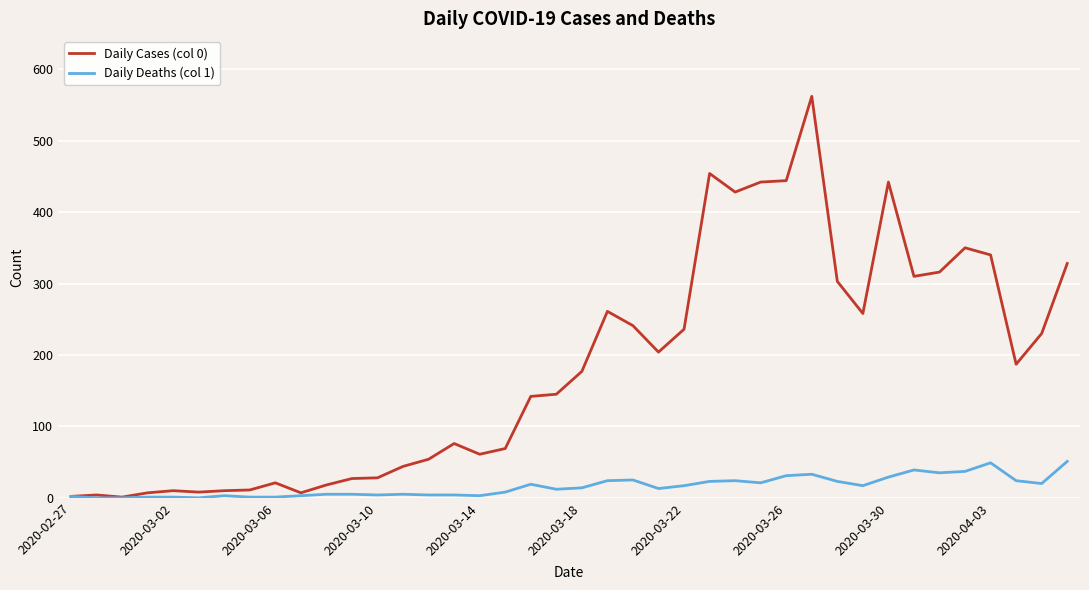

Which series has the widest spread of values?

Daily Cases (col 0)